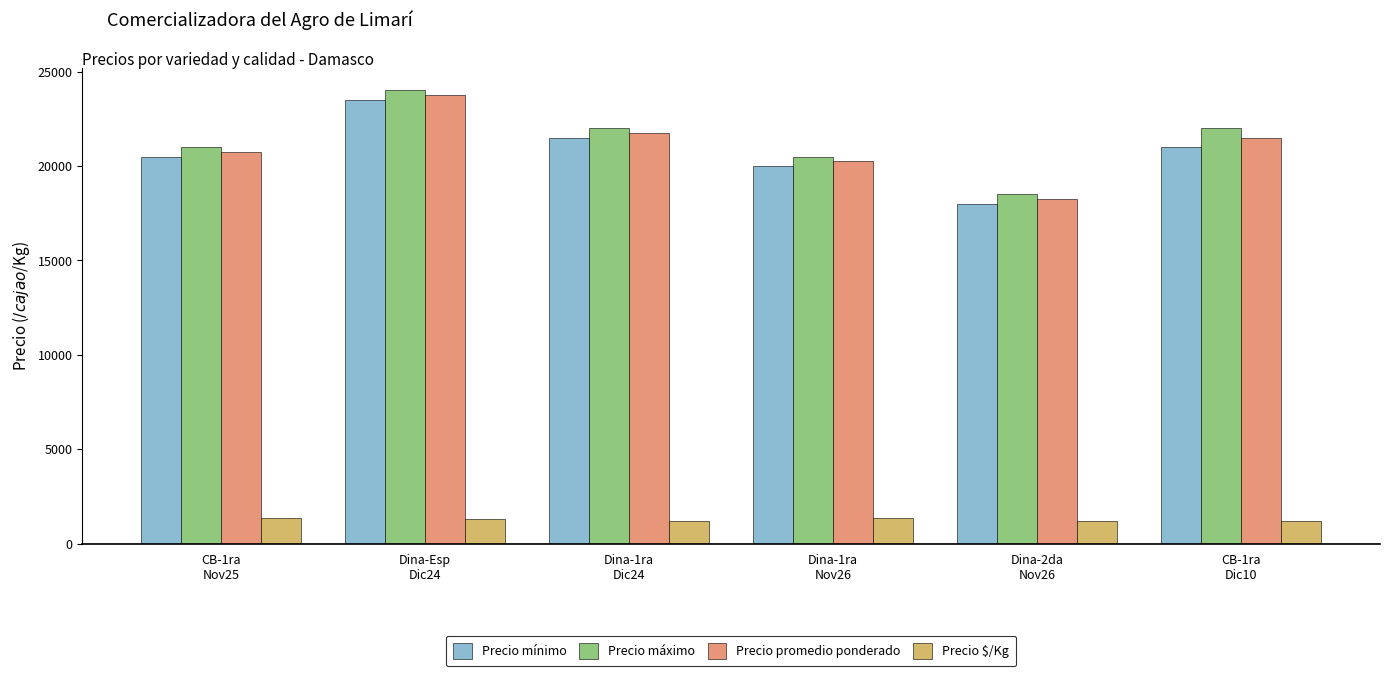

Where does the Precio $/Kg series first go above 1319?

CB-1ra
Nov25